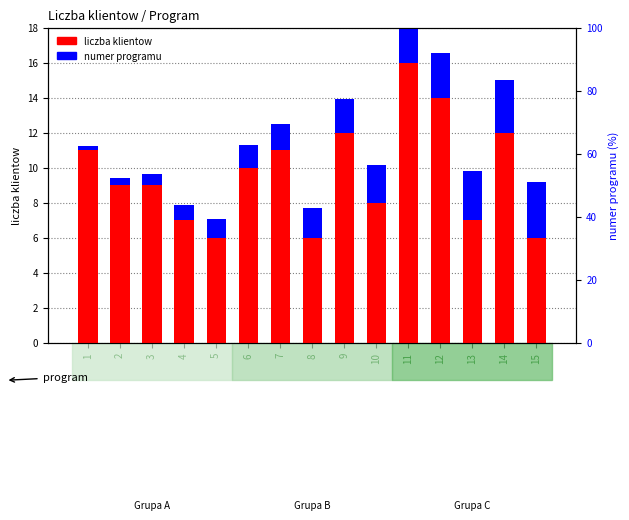

At how many categories does at least one series exceed 7?

10